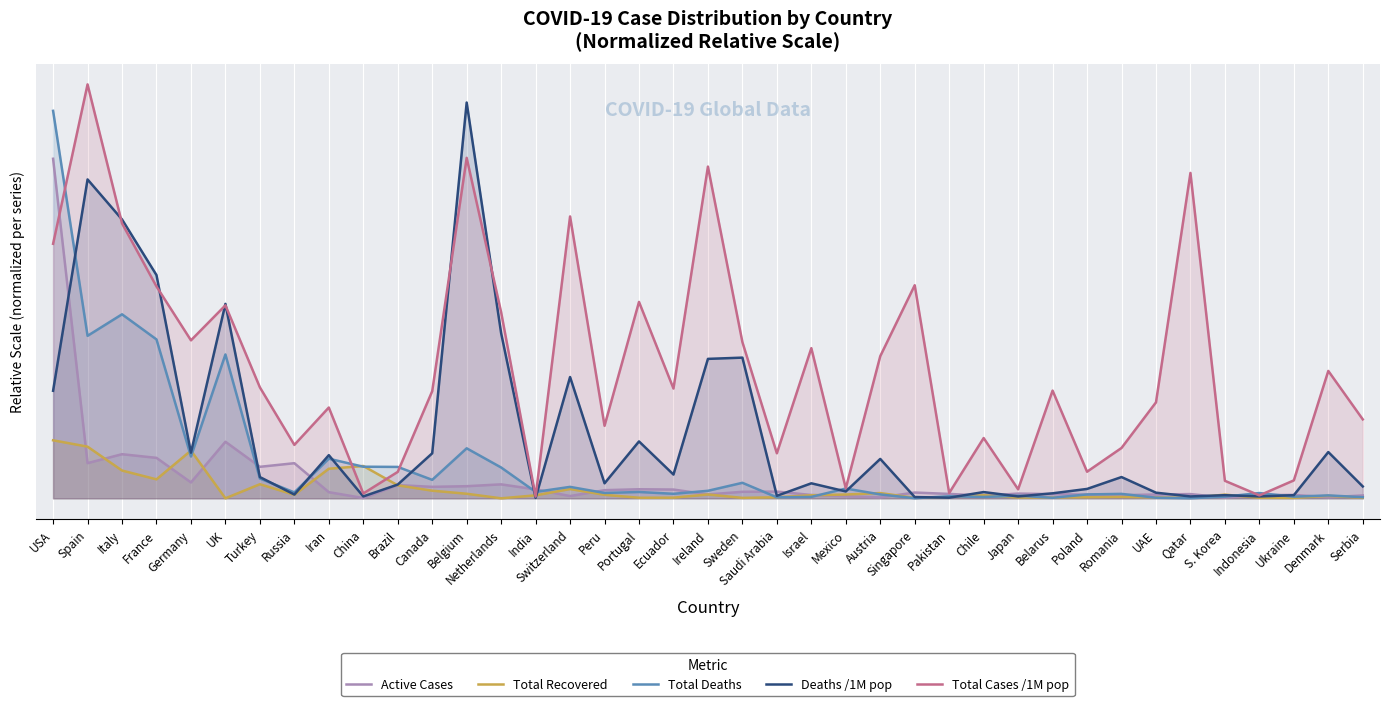

What is the label of the 2nd point from the right?

Denmark